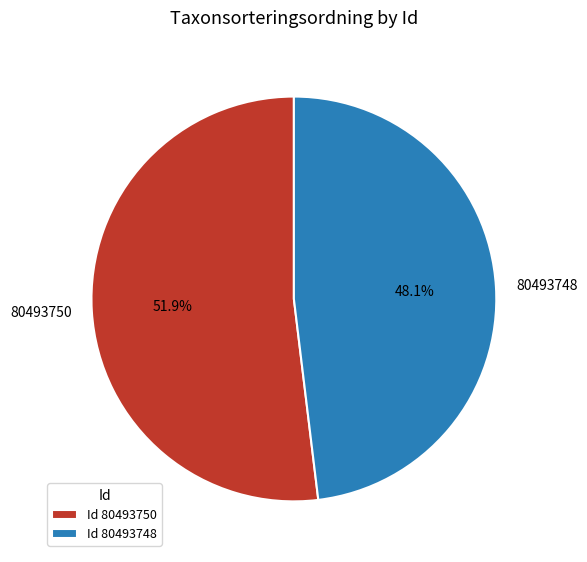

To the nearest percent, what is the combined percentage of 80493750 and 80493748?

100%